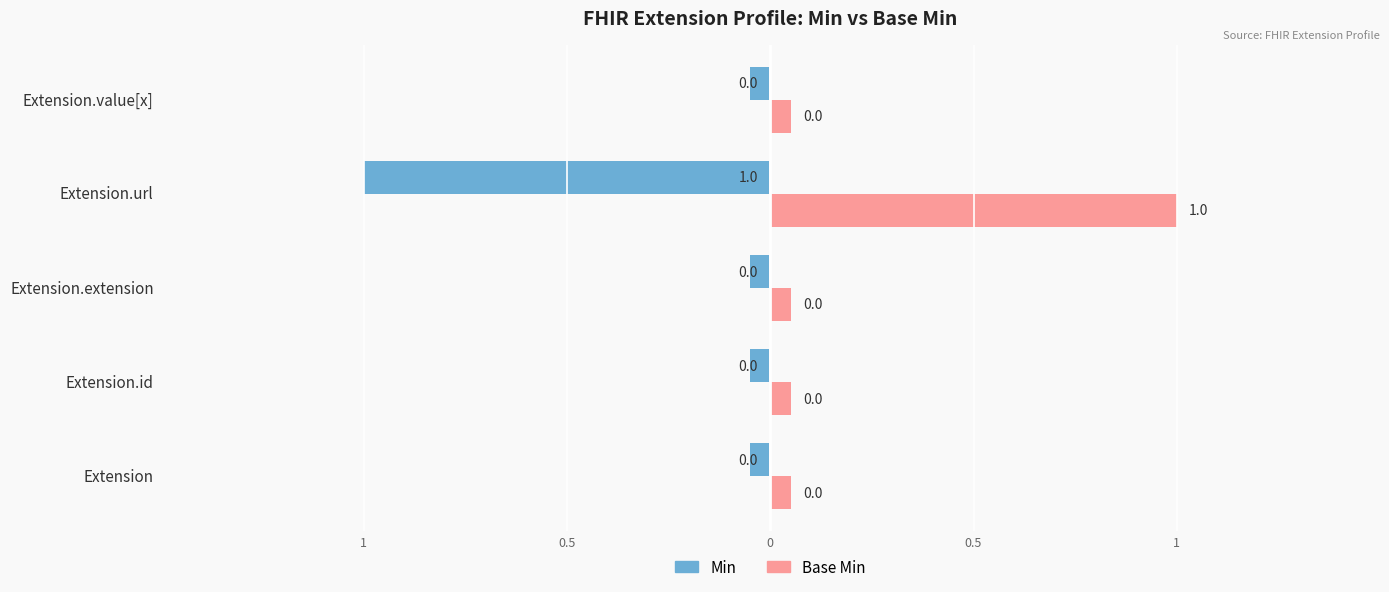

What are all the series names shown in the legend?

Min, Base Min